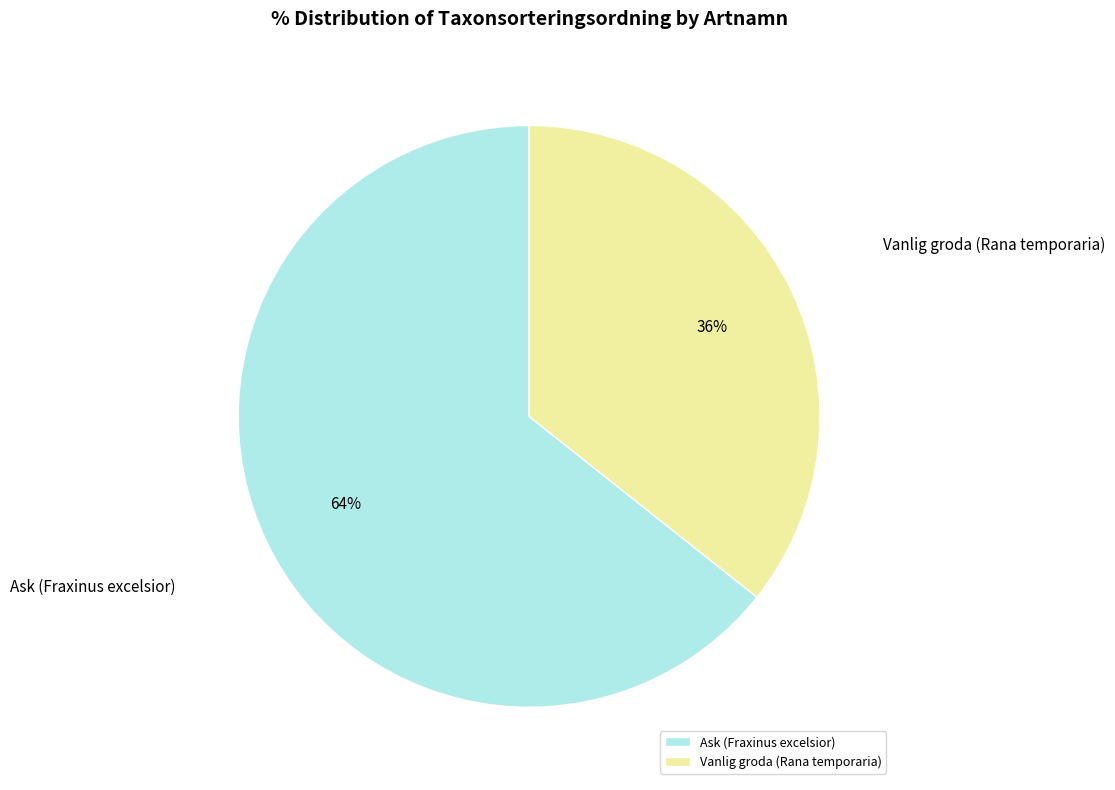

True or false: Ask (Fraxinus excelsior) accounts for 64% of the total.

True